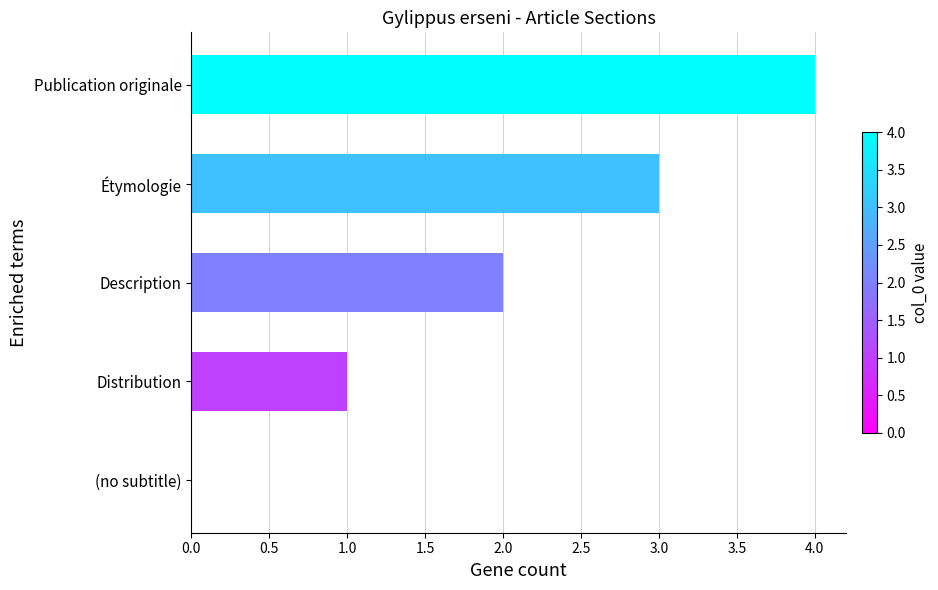

Which category has the highest value across all series?

Publication originale